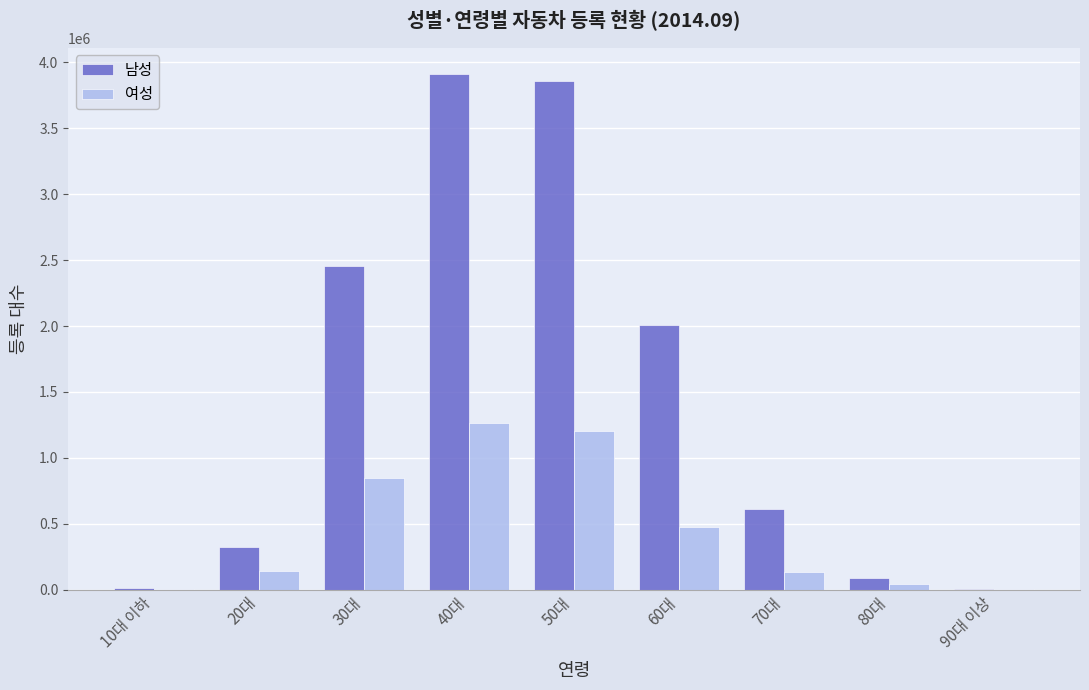

What is the sum of all 여성 values?

4134738